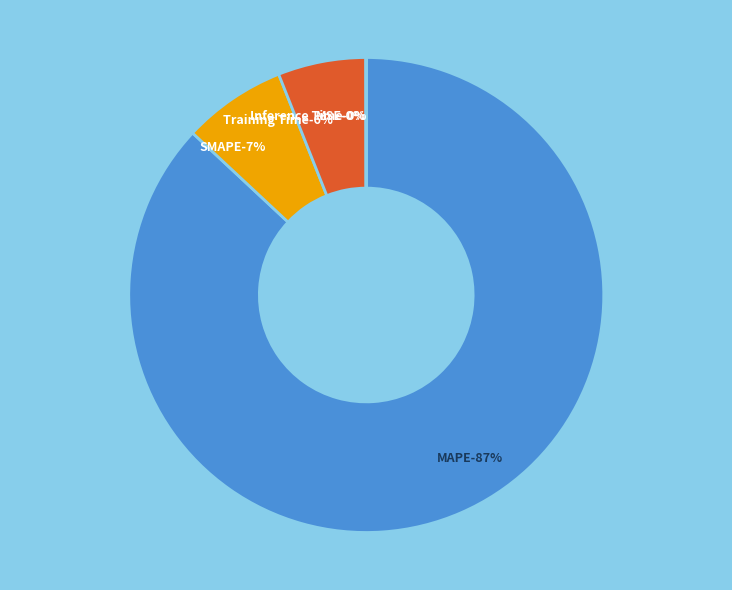

To the nearest percent, what is the average slice percentage?

20%